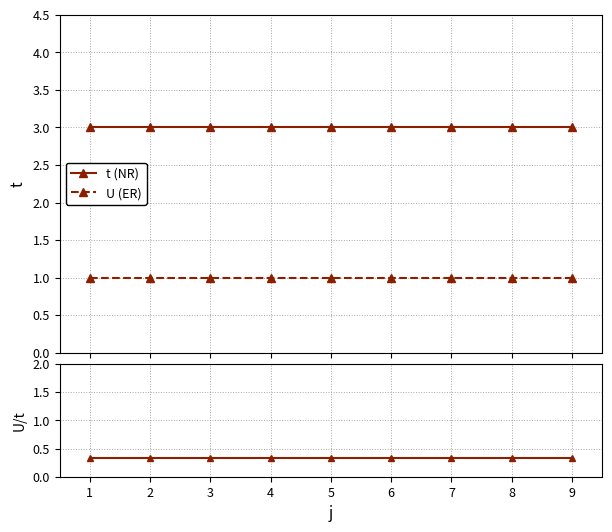

Reading left to right, transcribe all the data shown in this chart.

t (NR): 3.0	3.0	3.0	3.0	3.0	3.0	3.0	3.0	3.0
U (ER): 1.0	1.0	1.0	1.0	1.0	1.0	1.0	1.0	1.0
U/t ratio: 0.3	0.3	0.3	0.3	0.3	0.3	0.3	0.3	0.3